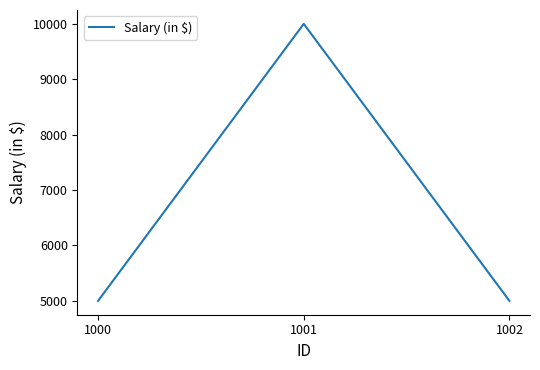

What is the minimum value shown in the chart?

5000